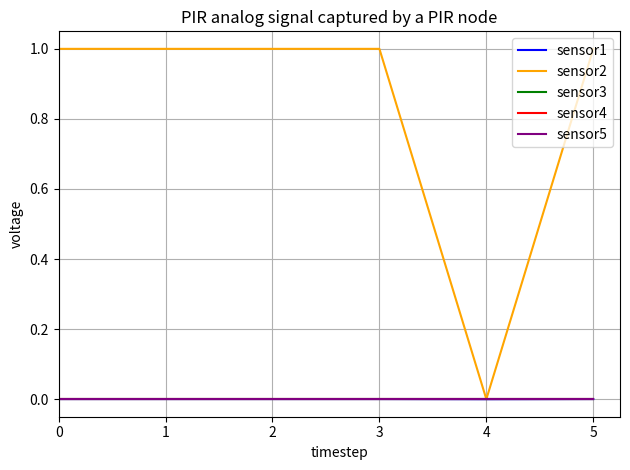

Which has a higher value, 4 or 1?

1